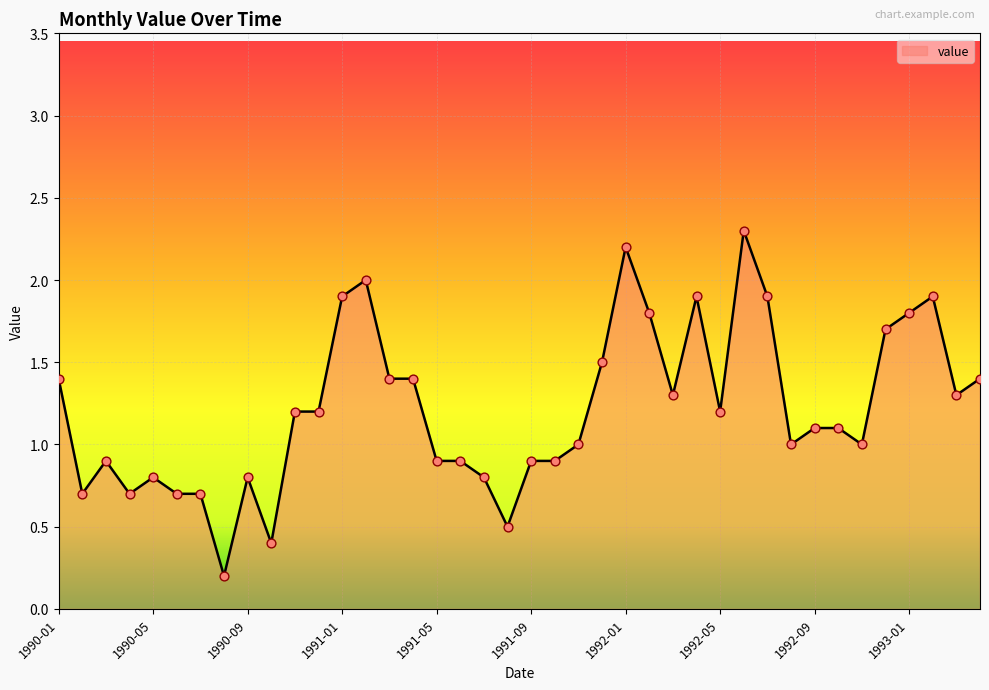

What is the maximum value shown in the chart?

2.3